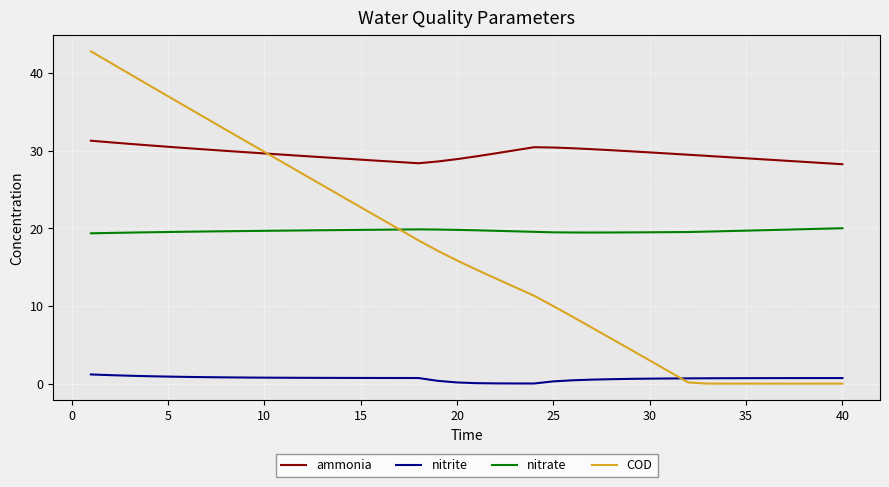

What is the greatest value displayed?

42.8